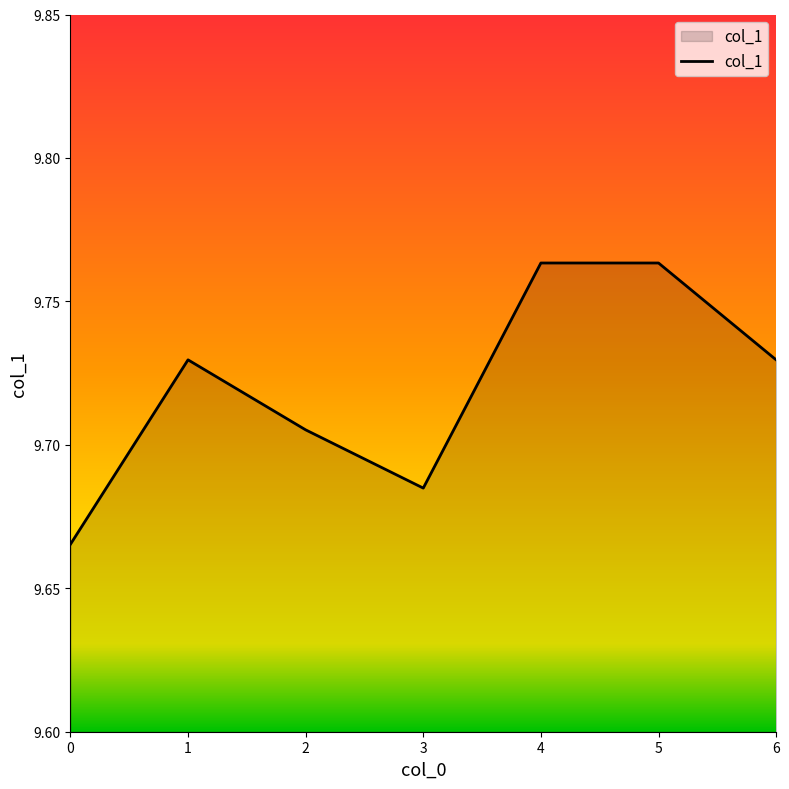

What is the sum of the values at 1 and 0?

19.4